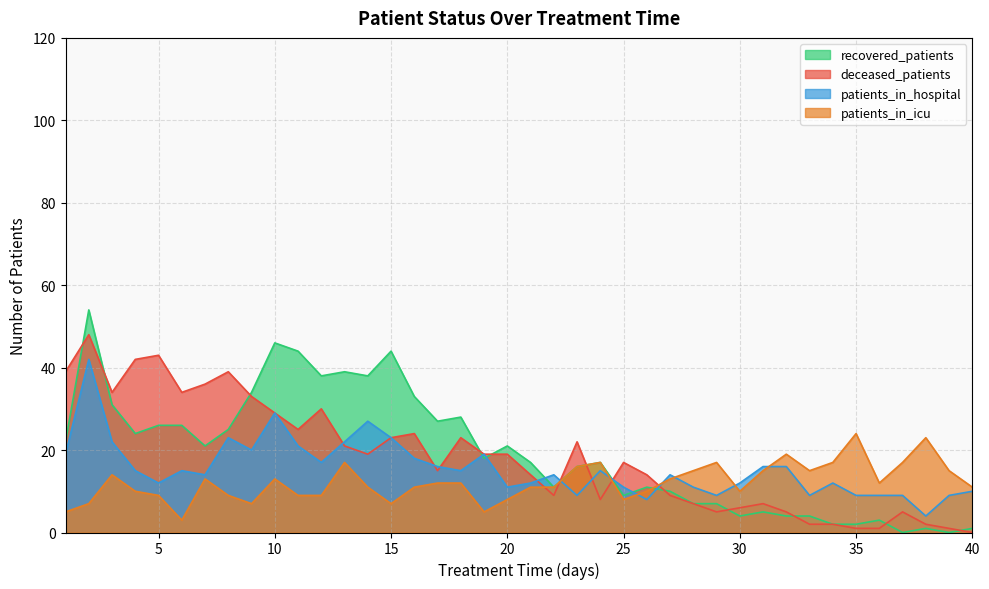

Which has a higher value, 18 or 23?

18